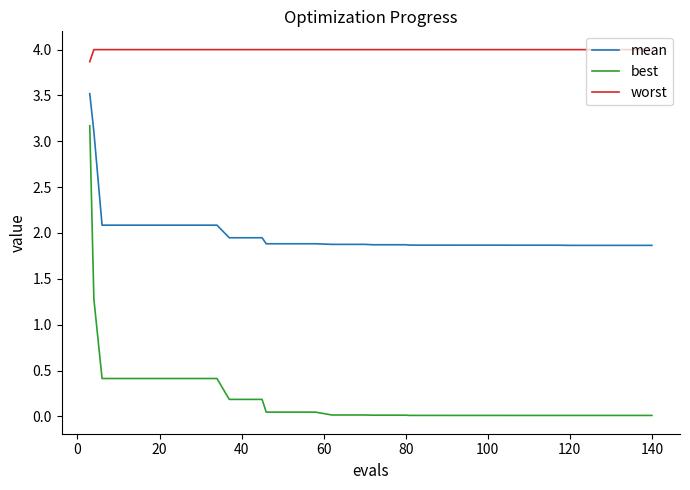

True or false: worst and mean cross at least once.

False